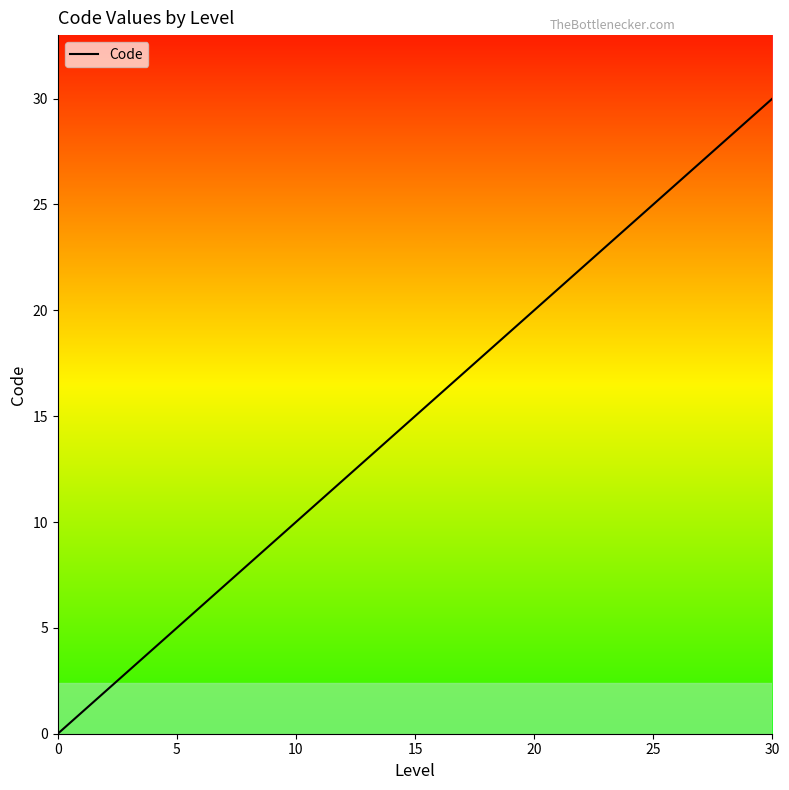

What is the difference between the second highest and minimum values?

29.9